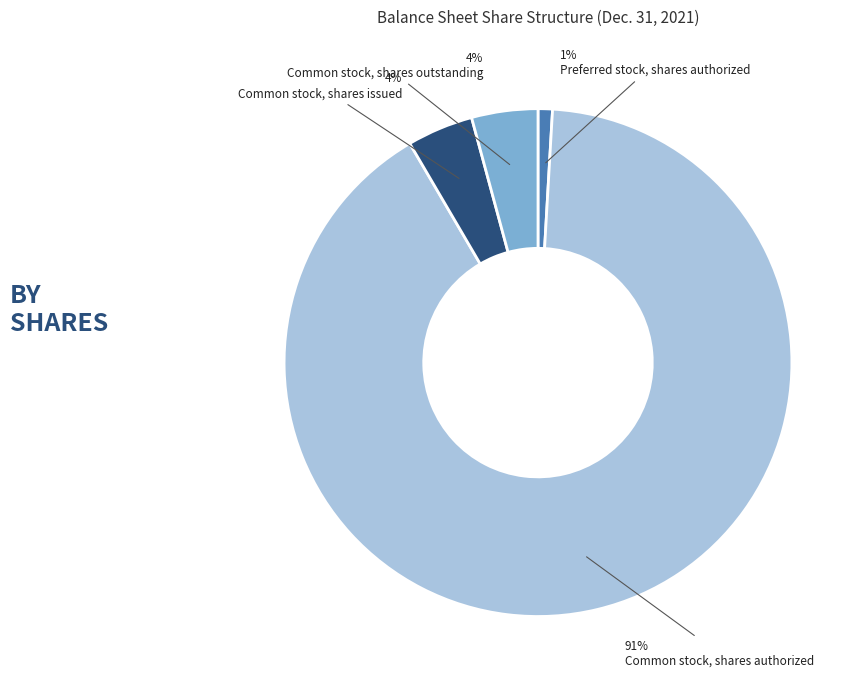

Is Common stock, shares outstanding the majority of the pie?

No